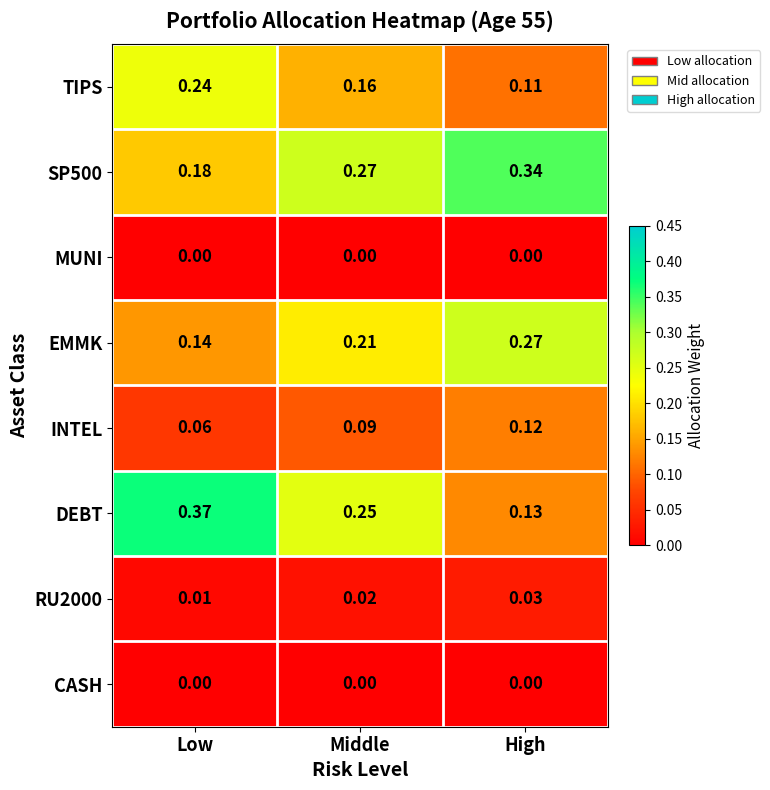

Where is SP500 nearest to the value 0?

Low